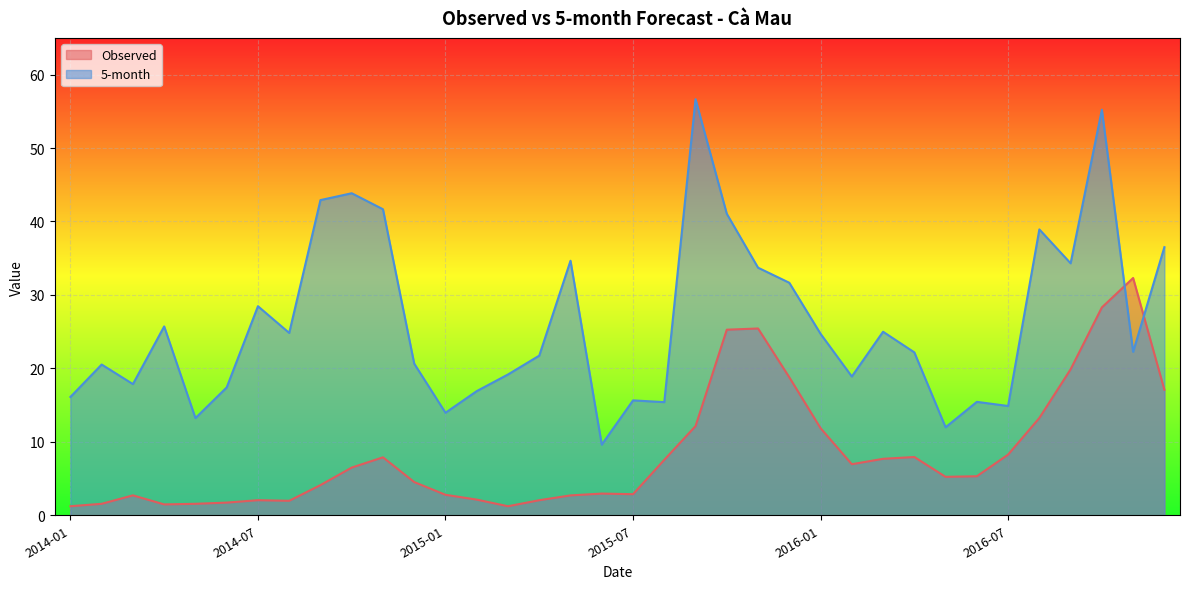

What is the total value across all series at 2014-11?

49.6